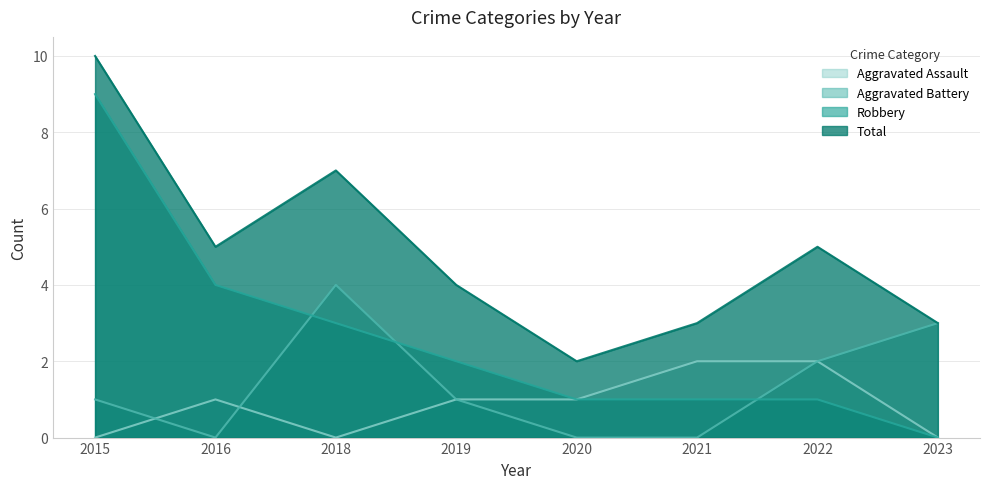

How many lines are shown in the chart?

4